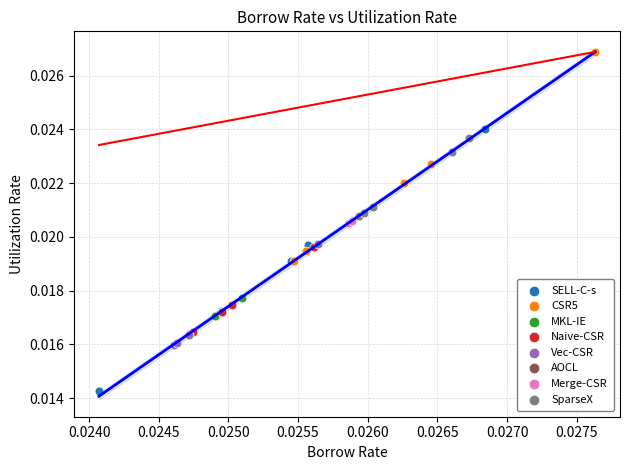

Which series reaches the minimum Y coordinate?

SELL-C-s